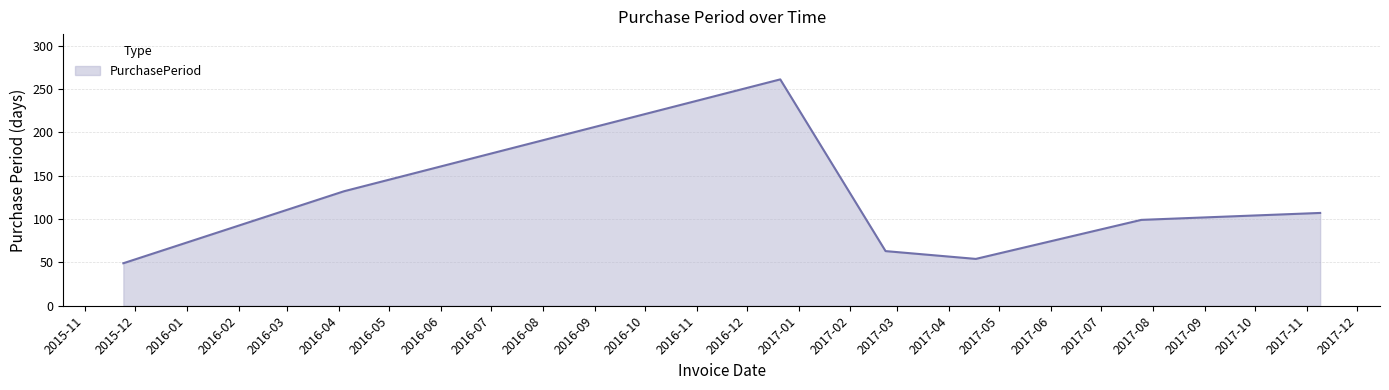

True or false: there are more than 0 points higher than both neighbors.

True